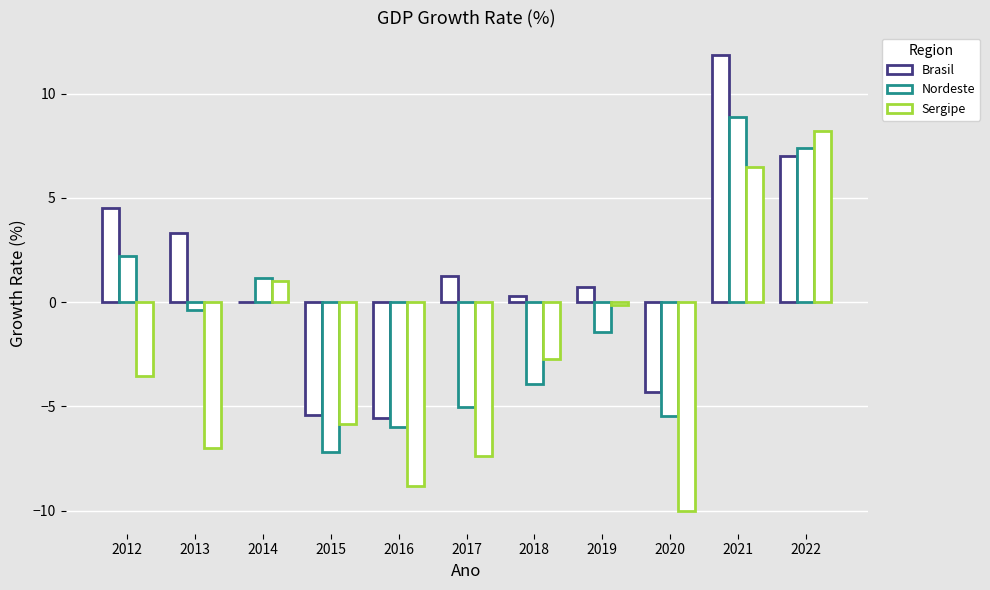

Are the bars horizontal?

No